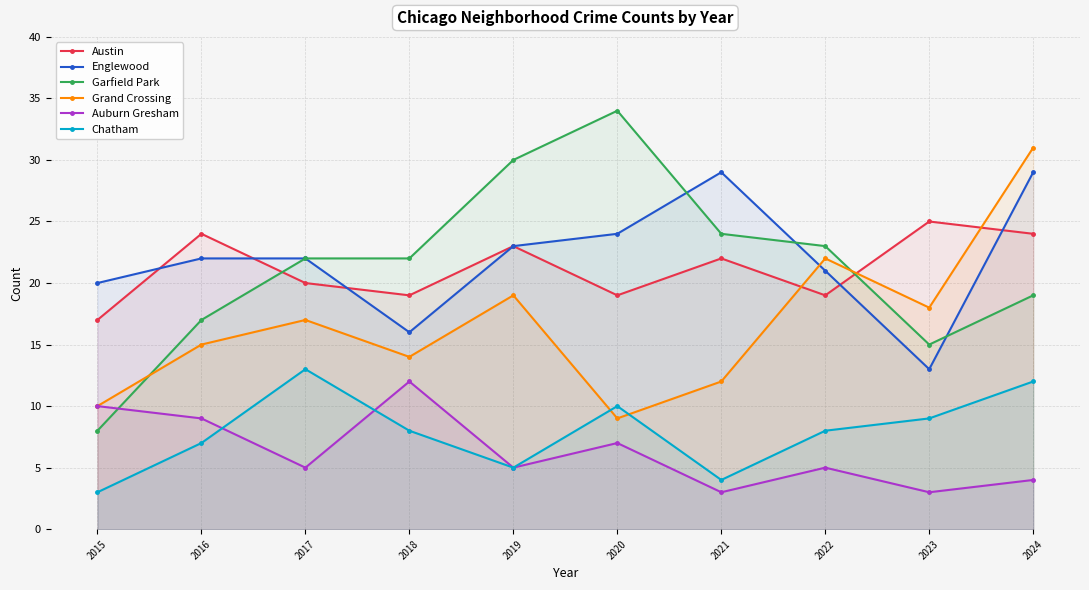

What is the value of the Austin point at the 1st from the left?

17